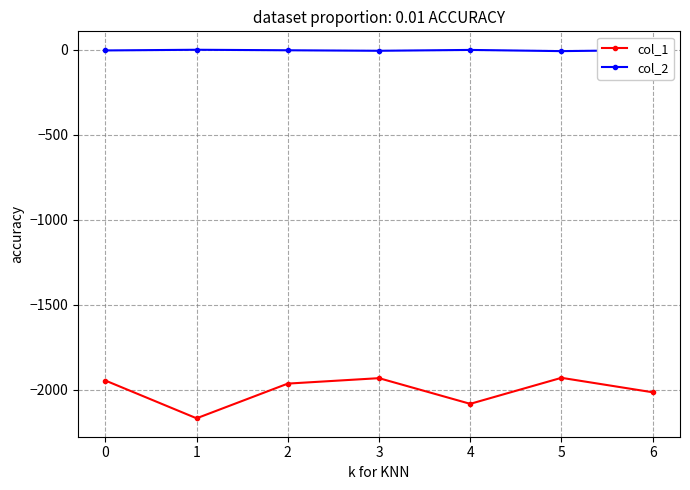

List the series in order of their overall mean, highest first.

col_2, col_1